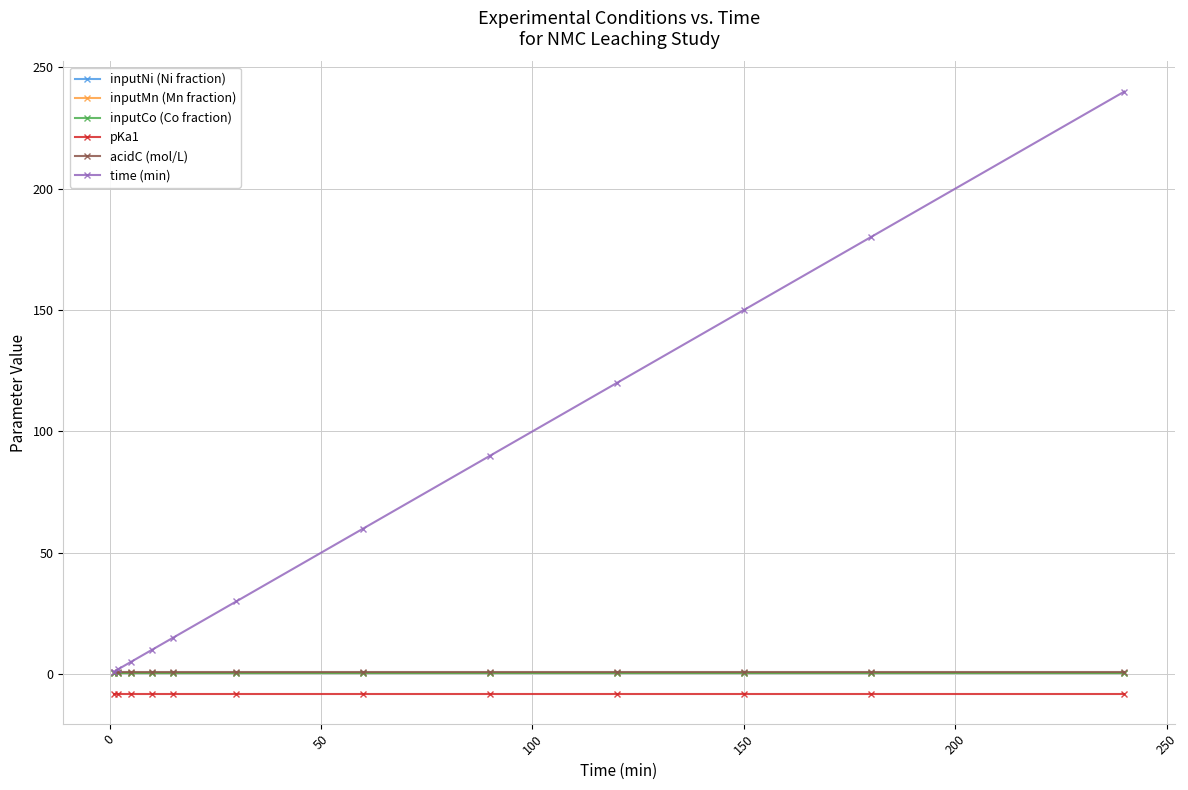

Which series has the largest total across all categories?

time (min)